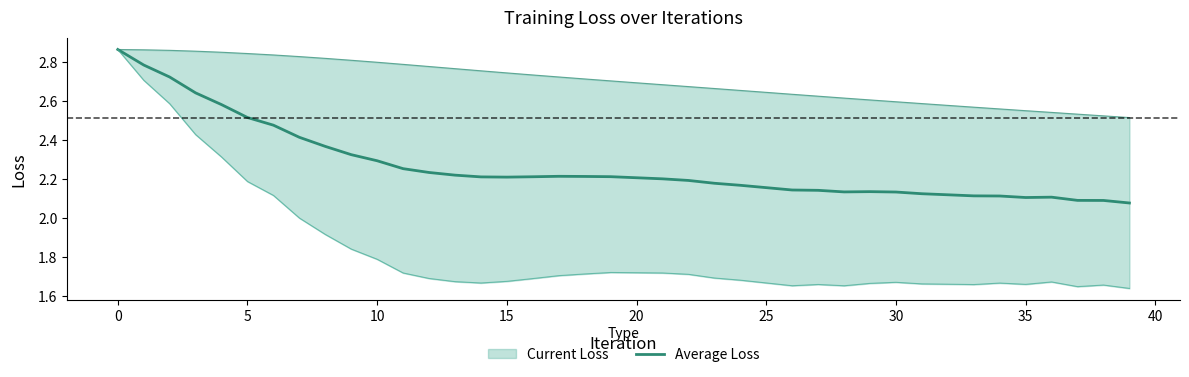

Is this an area chart (filled region under the line)?

No